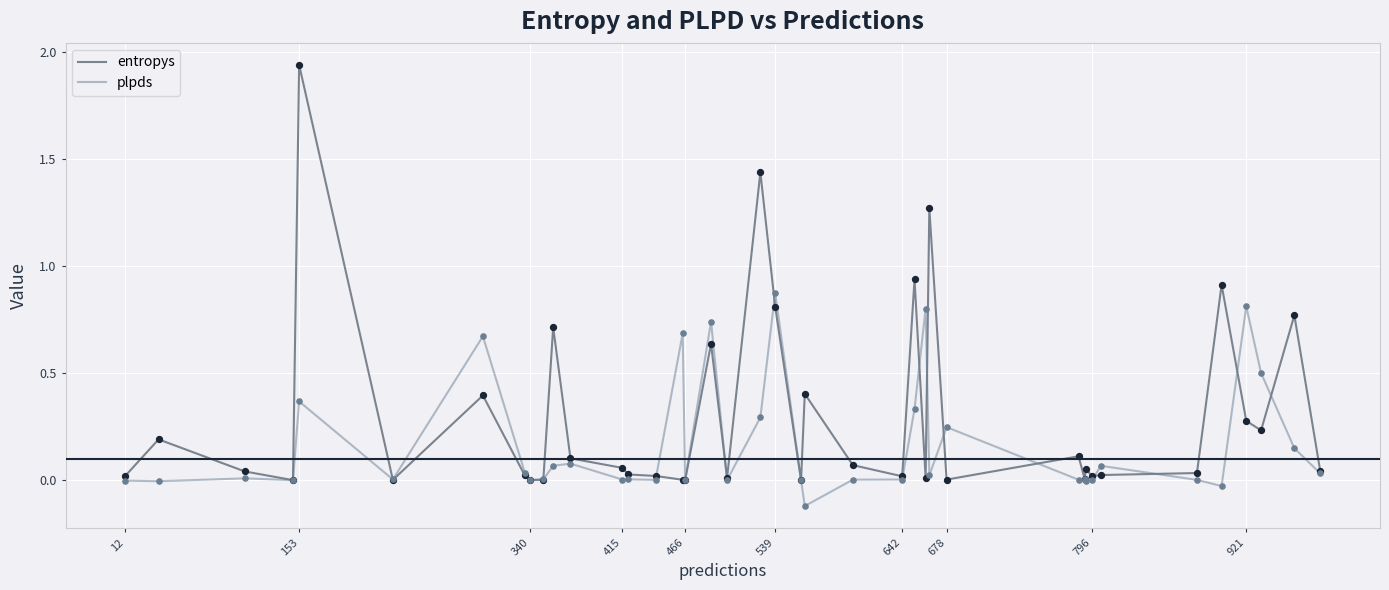

At how many categories does at least one series exceed 0?

40